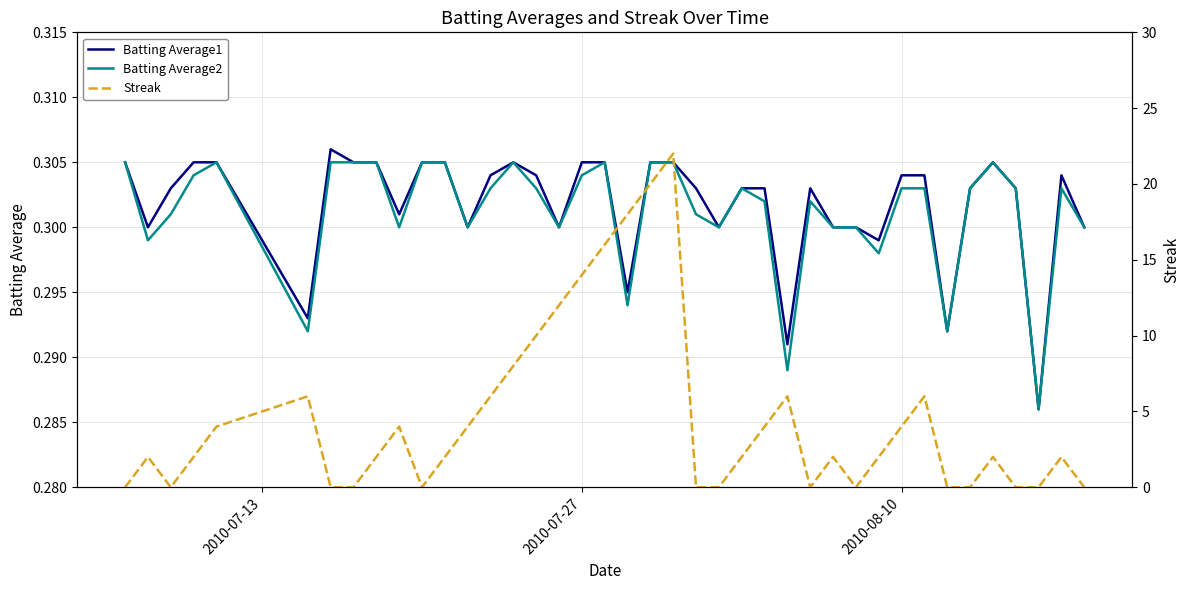

Reading left to right, extract all data points from this chart.

Batting Average1: 0.3	0.3	0.3	0.3	0.3	0.3	0.3	0.3	0.3	0.3	0.3	0.3	0.3	0.3	0.3	0.3	0.3	0.3	0.3	0.3	0.3	0.3	0.3	0.3	0.3	0.3	0.3	0.3	0.3	0.3	0.3	0.3	0.3	0.3	0.3	0.3	0.3	0.3	0.3	0.3
Batting Average2: 0.3	0.3	0.3	0.3	0.3	0.3	0.3	0.3	0.3	0.3	0.3	0.3	0.3	0.3	0.3	0.3	0.3	0.3	0.3	0.3	0.3	0.3	0.3	0.3	0.3	0.3	0.3	0.3	0.3	0.3	0.3	0.3	0.3	0.3	0.3	0.3	0.3	0.3	0.3	0.3
Streak: 0.0	2.0	0.0	2.0	4.0	6.0	0.0	0.0	2.0	4.0	0.0	2.0	4.0	6.0	8.0	10.0	12.0	14.0	16.0	18.0	20.0	22.0	0.0	0.0	2.0	4.0	6.0	0.0	2.0	0.0	2.0	4.0	6.0	0.0	0.0	2.0	0.0	0.0	2.0	0.0